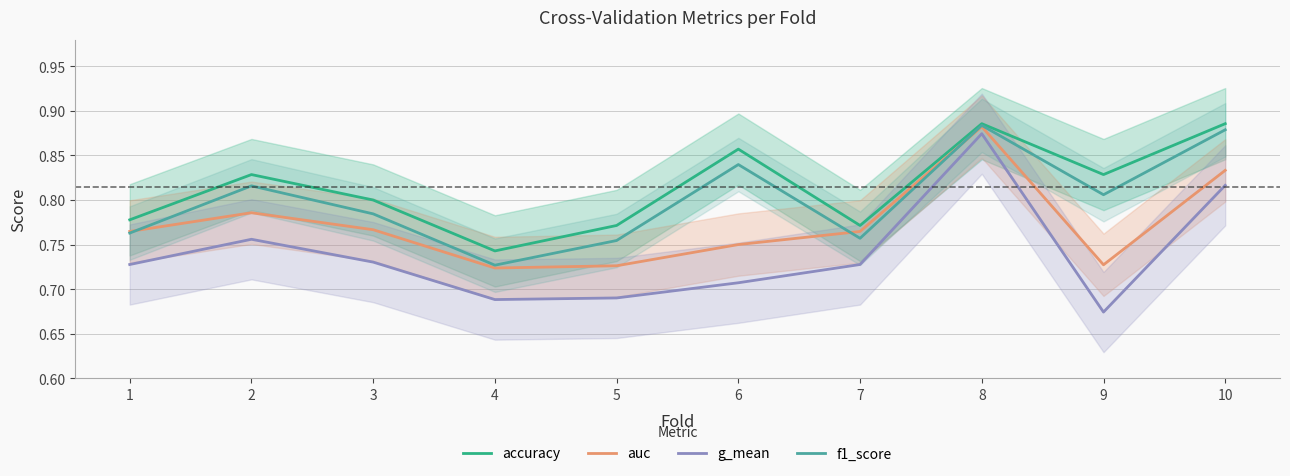

Does the chart display data point markers on the line(s)?

No